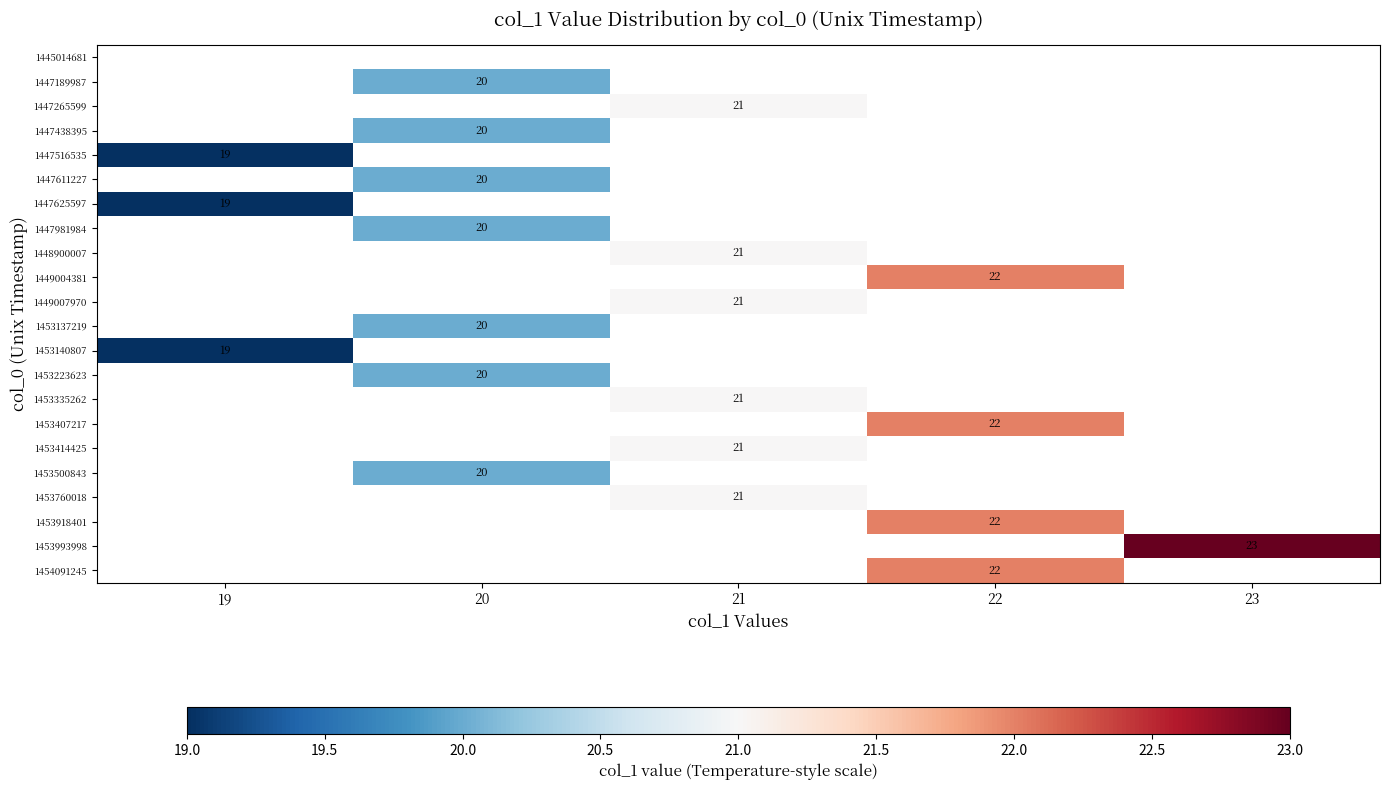

The value of 1449004381 at 22 is 22.0. True or false?

True